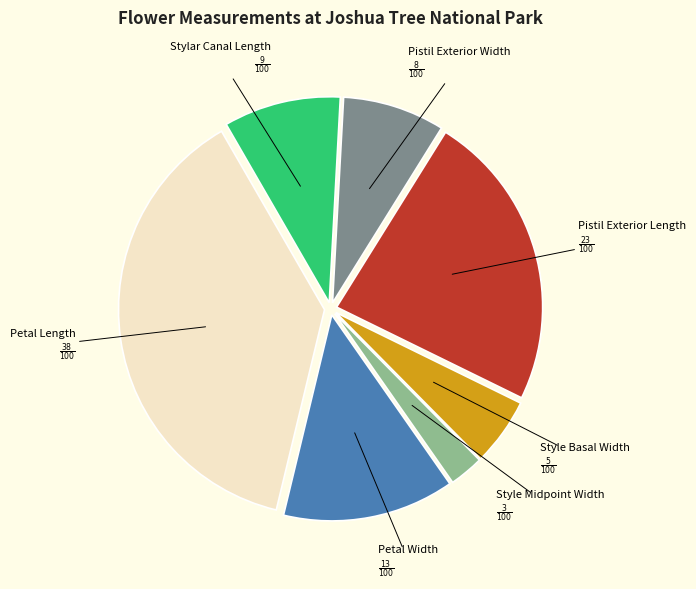

Does any single category account for the majority?

No